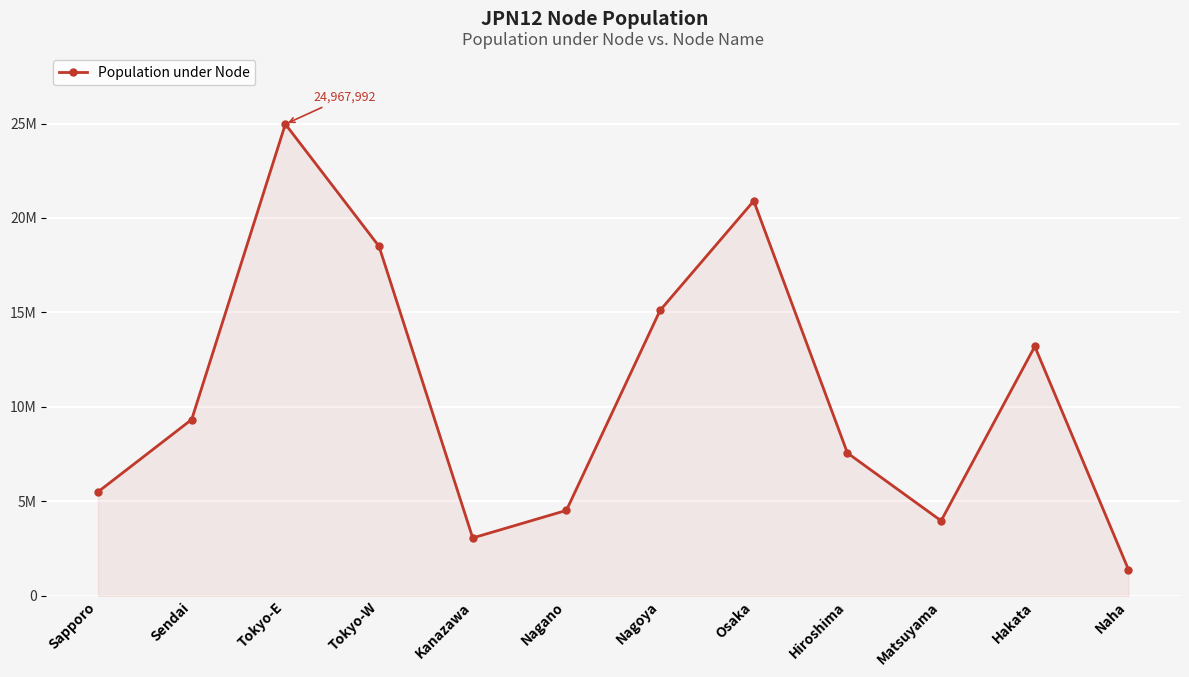

Does the chart have visible grid lines?

Yes